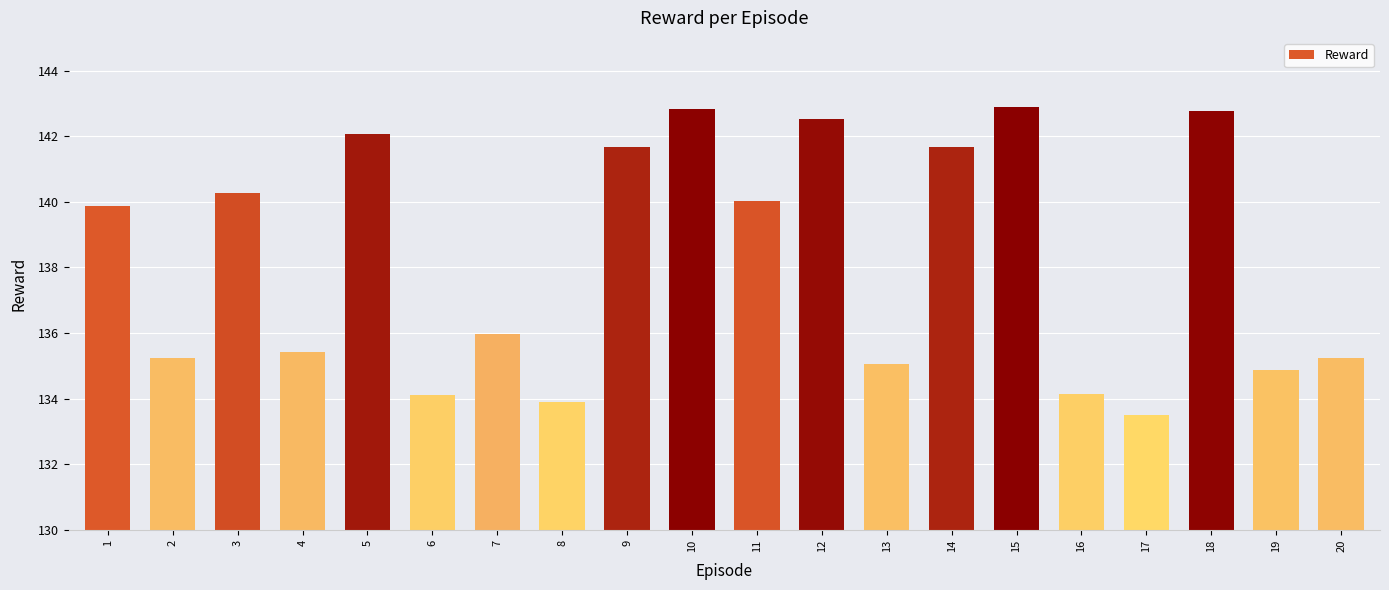

Does the chart contain stacked bars?

No